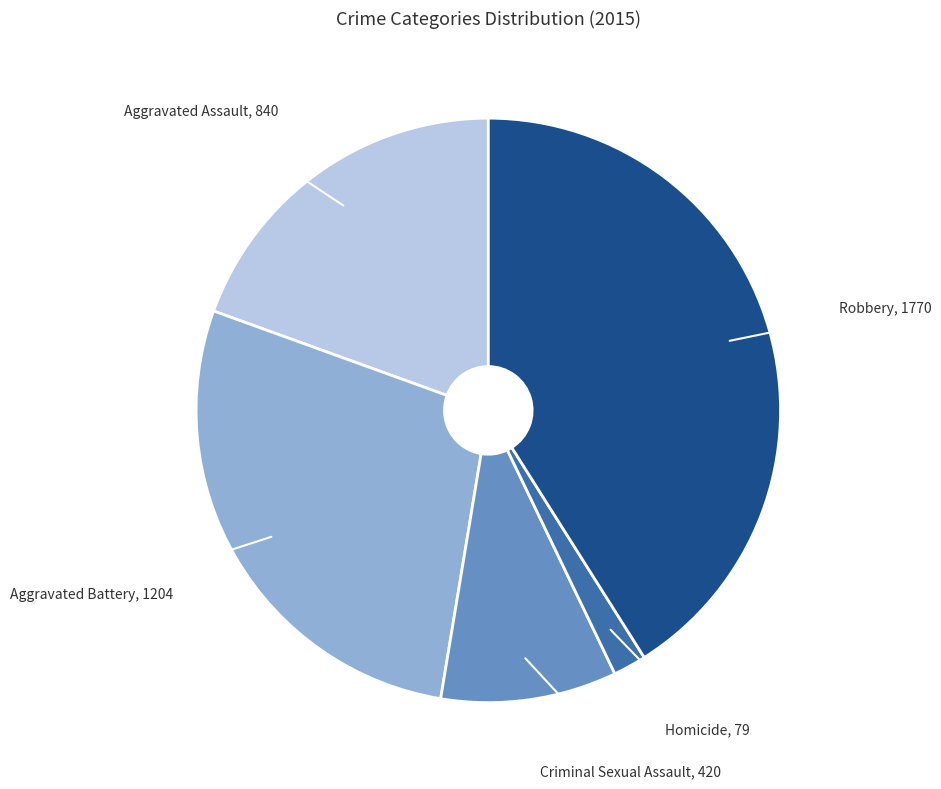

Combined, do Robbery and Aggravated Assault account for over 50%?

Yes